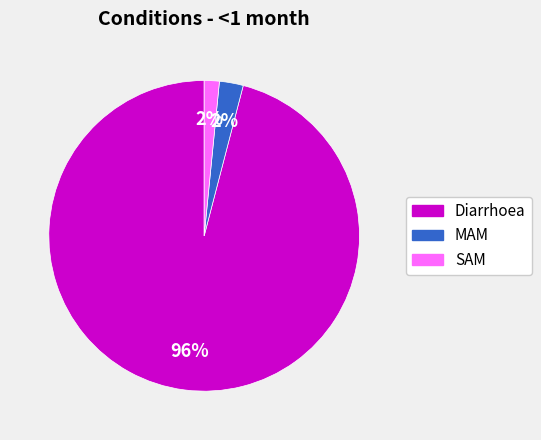

Count the number of slices in the pie.

3